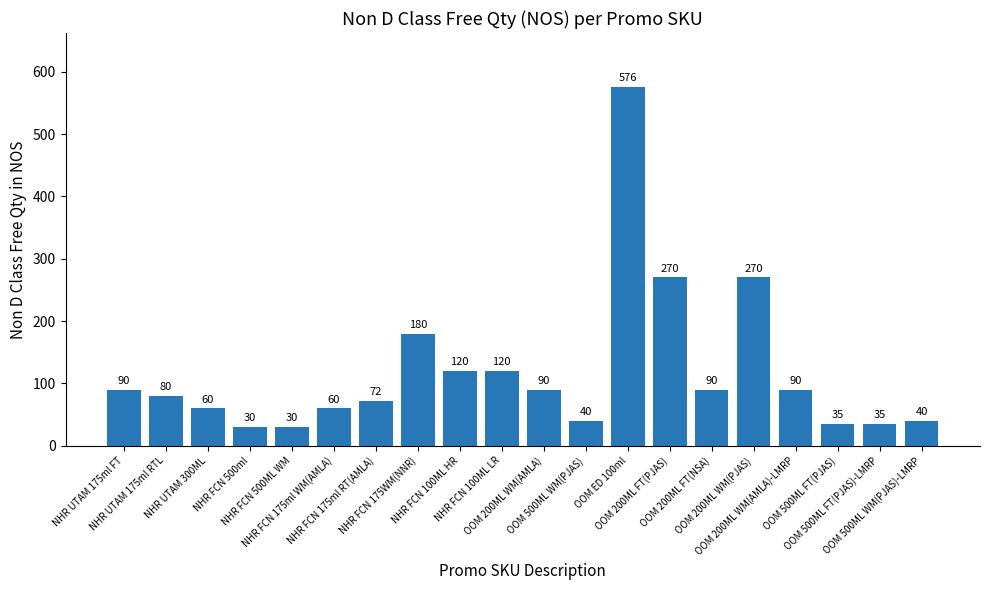

What is the maximum value shown in the chart?

576